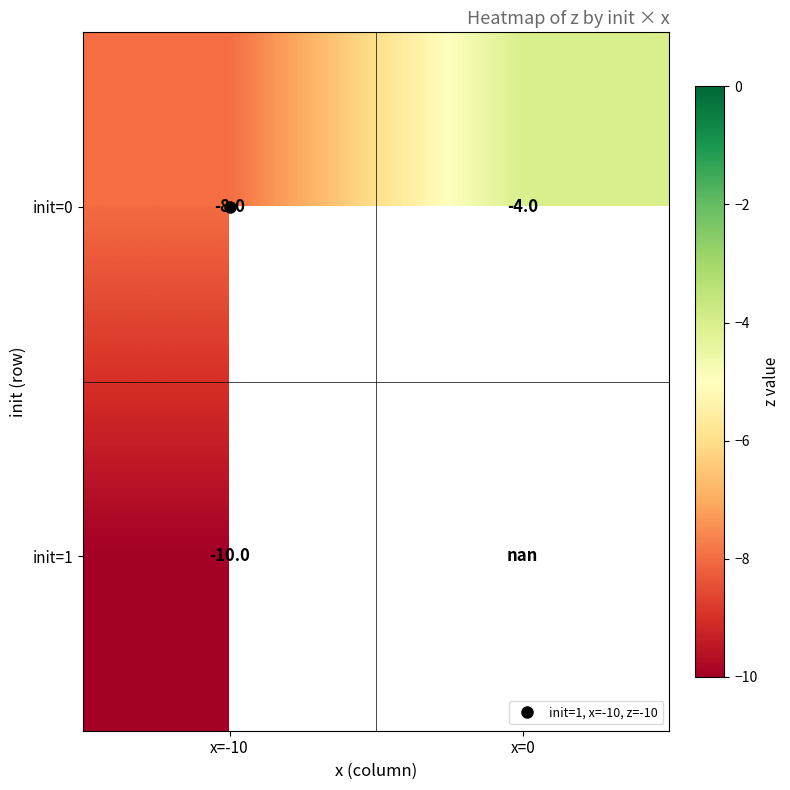

At which label is init=1 closest to -10?

x=-10